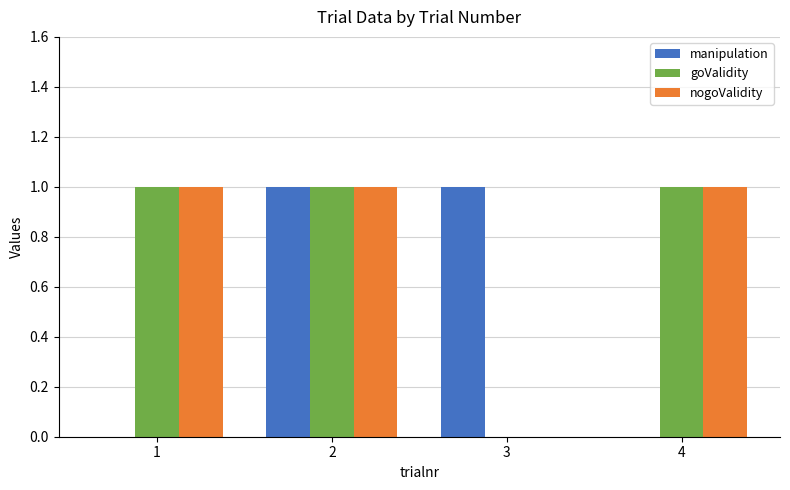

What is the sum of all goValidity values?

3